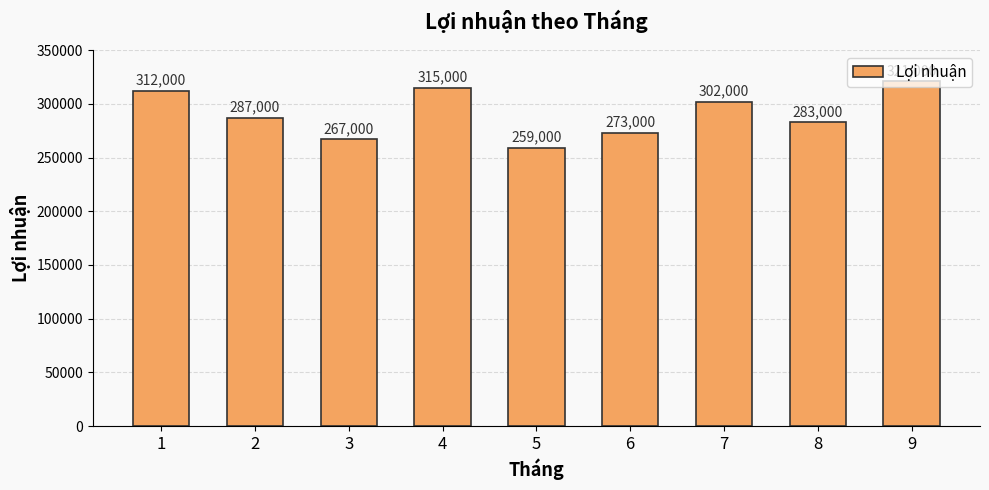

Count the number of categories in the chart.

9